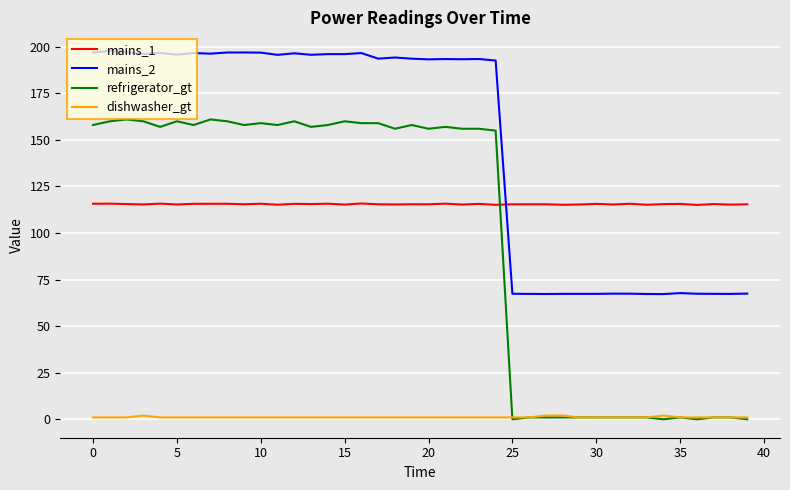

True or false: dishwasher_gt and mains_1 cross at least once.

False